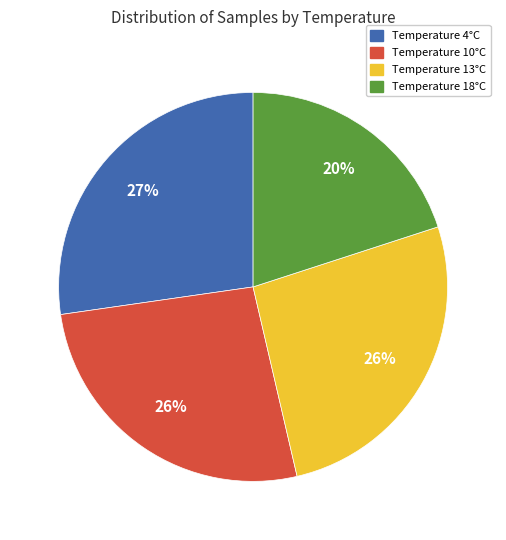

How many segments does this pie chart have?

4